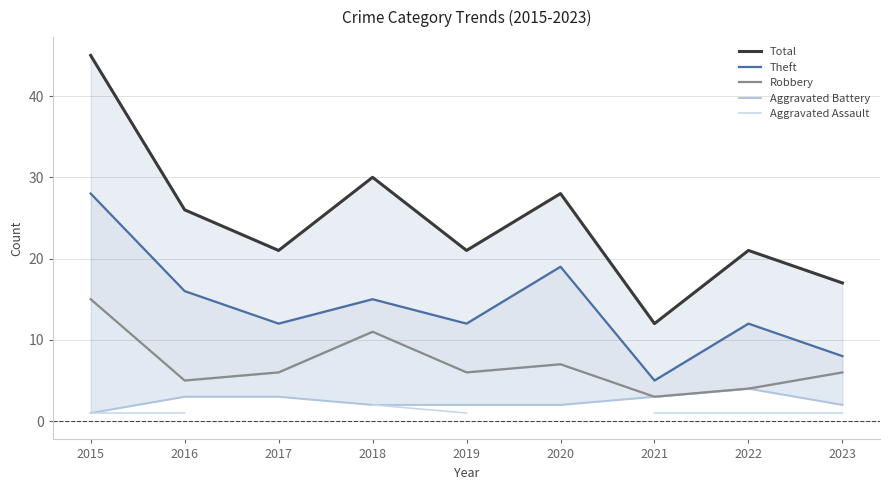

How many positive values does the Aggravated Assault series have?

7